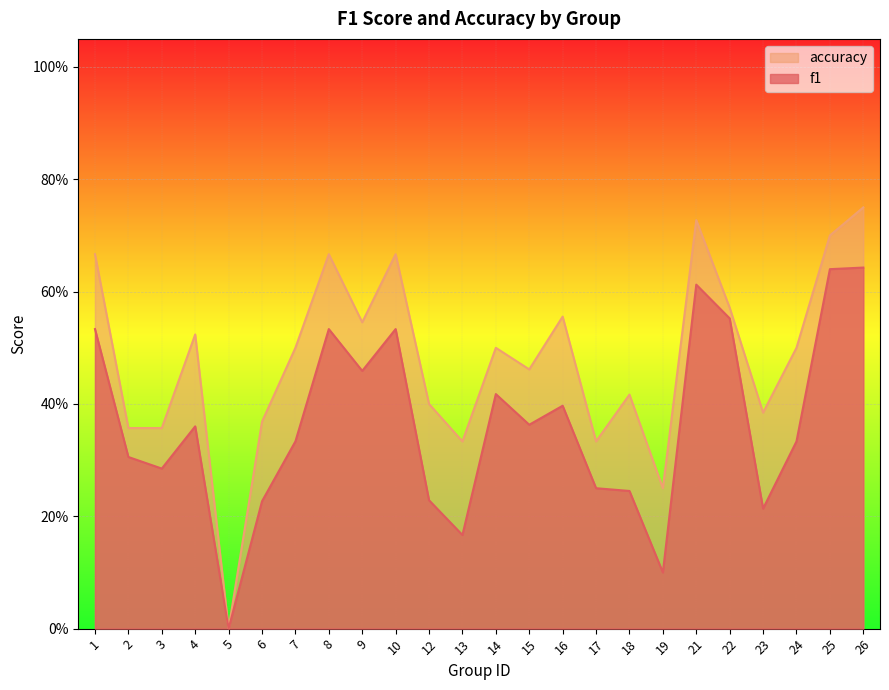

What is the total value across all series at 17?

0.6